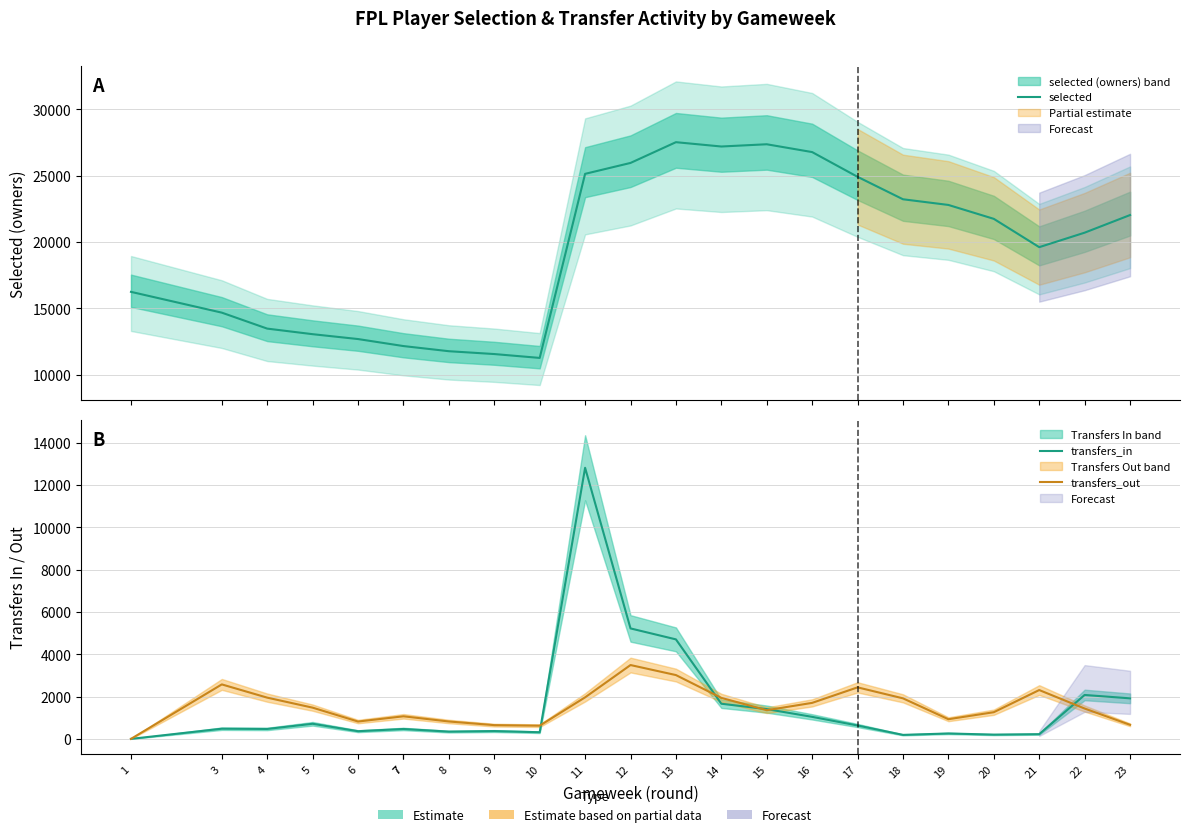

Is it true that transfers_in equals 1661 at 14?

True